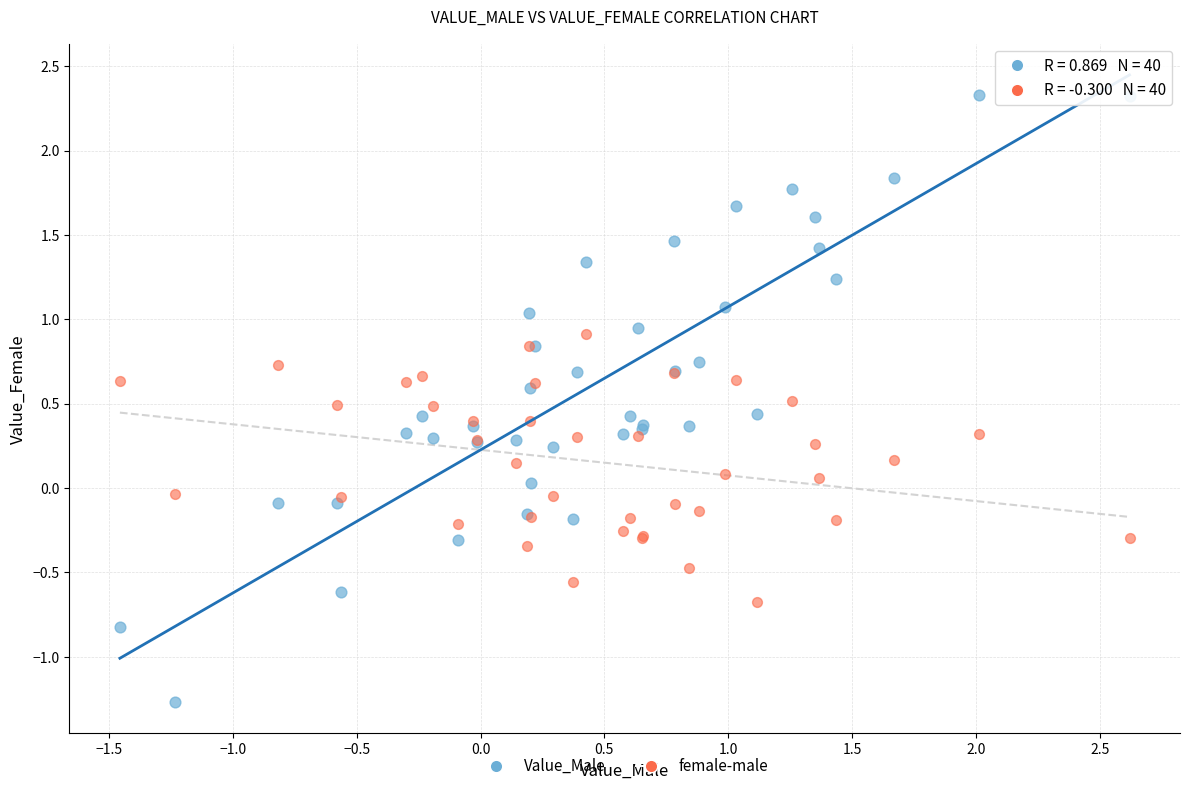

Which series reaches the minimum Y coordinate?

Value_Male